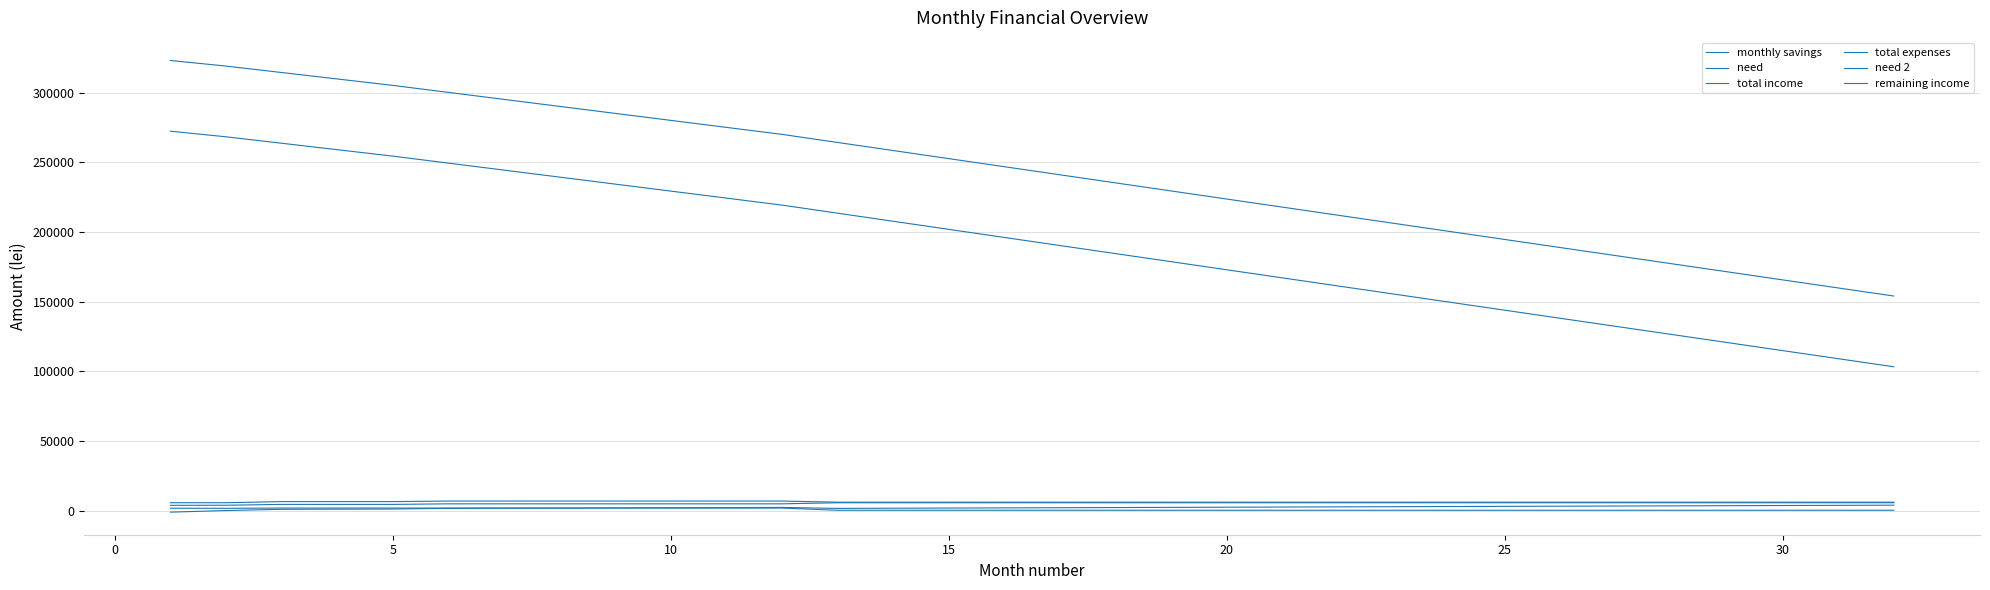

Does the chart display data point markers on the line(s)?

No